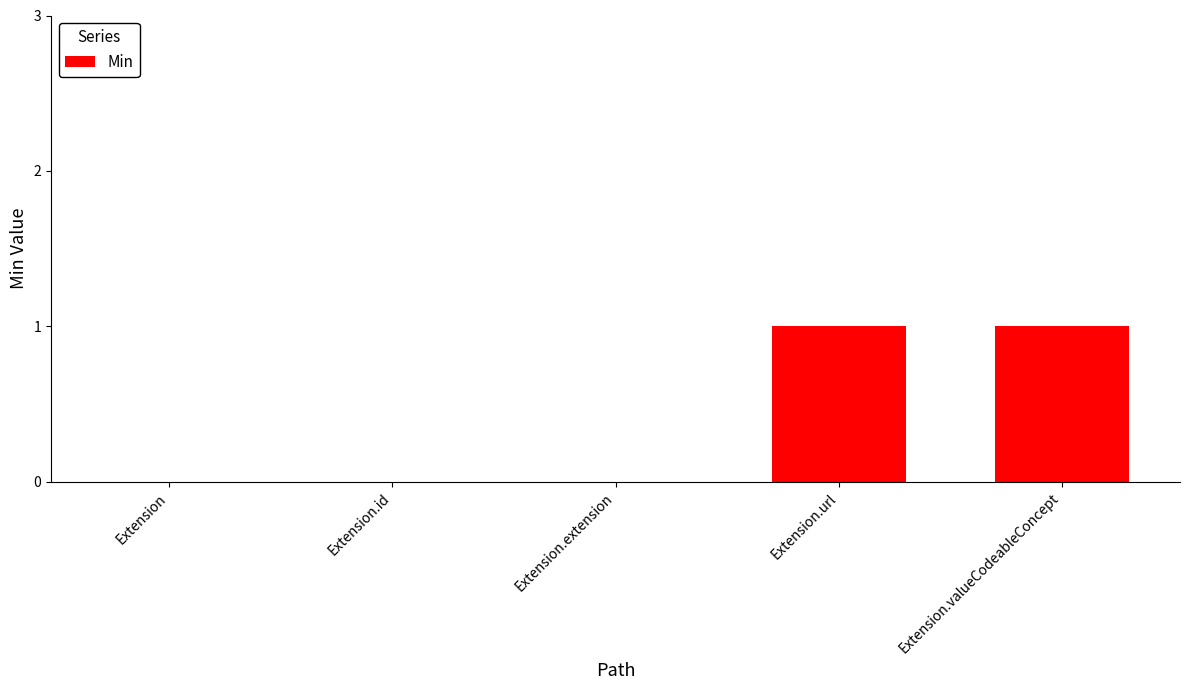

The chart shows a value of 0 at Extension.extension. True or false?

True